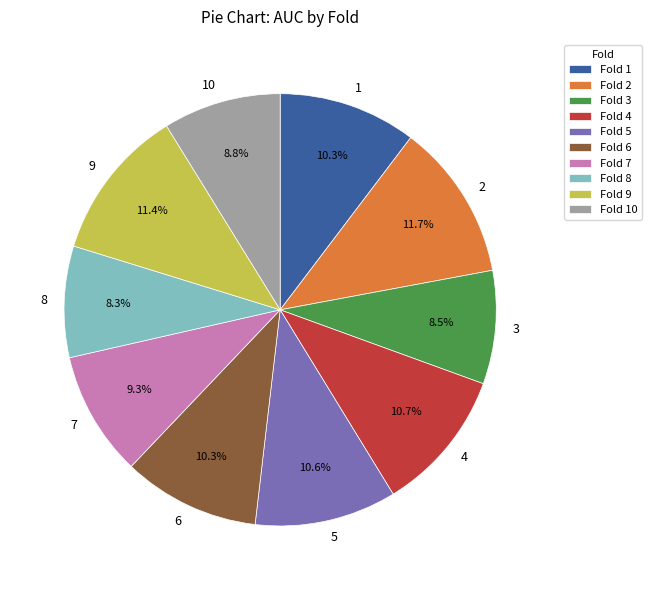

To the nearest percent, what is the average slice percentage?

10%